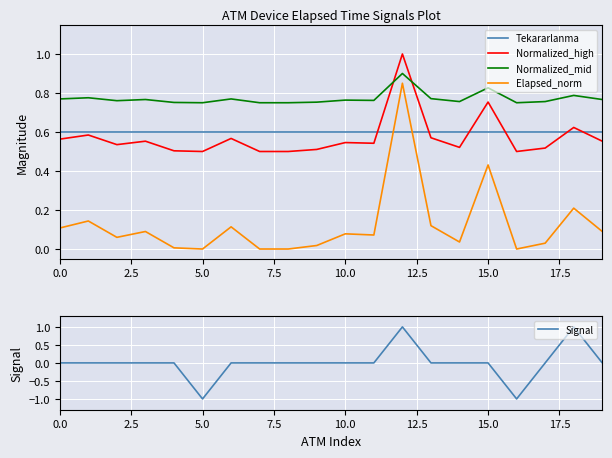

Which series changed the most between 16 and 19?

Signal